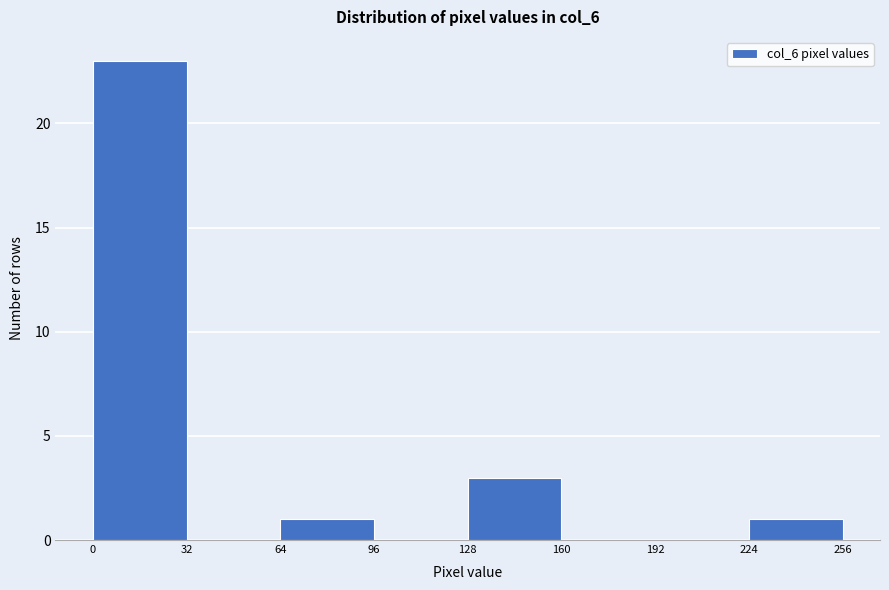

Reading left to right, transcribe this chart: for each bar, give the range it covers on the x-axis and its height. The values are not printed on the chart, so give them approximately, as read against the axis.

0 to 32: 23
32 to 64: 0
64 to 96: 1
96 to 128: 0
128 to 160: 3
160 to 192: 0
192 to 224: 0
224 to 256: 1